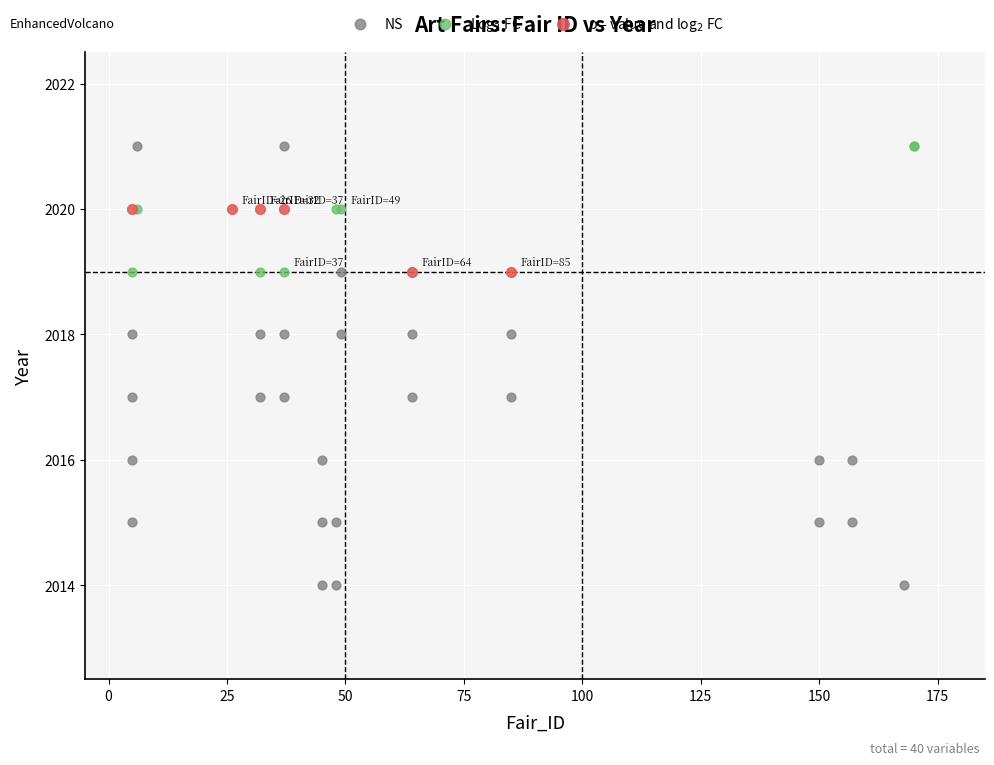

Which series reaches the minimum Y coordinate?

NS